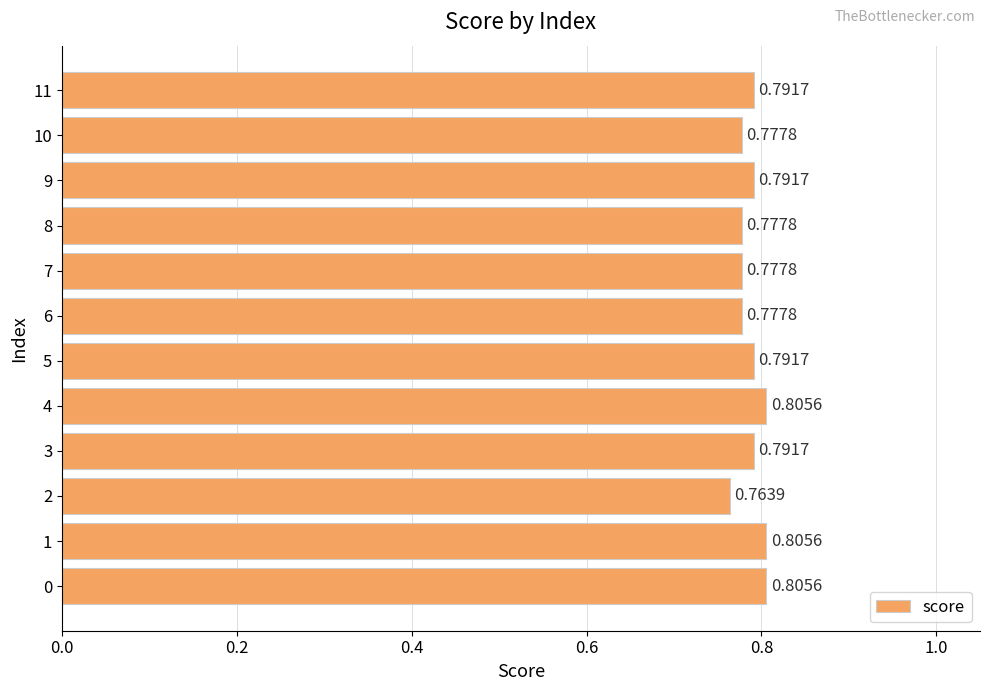

Between 8 and 9, which is larger?

9